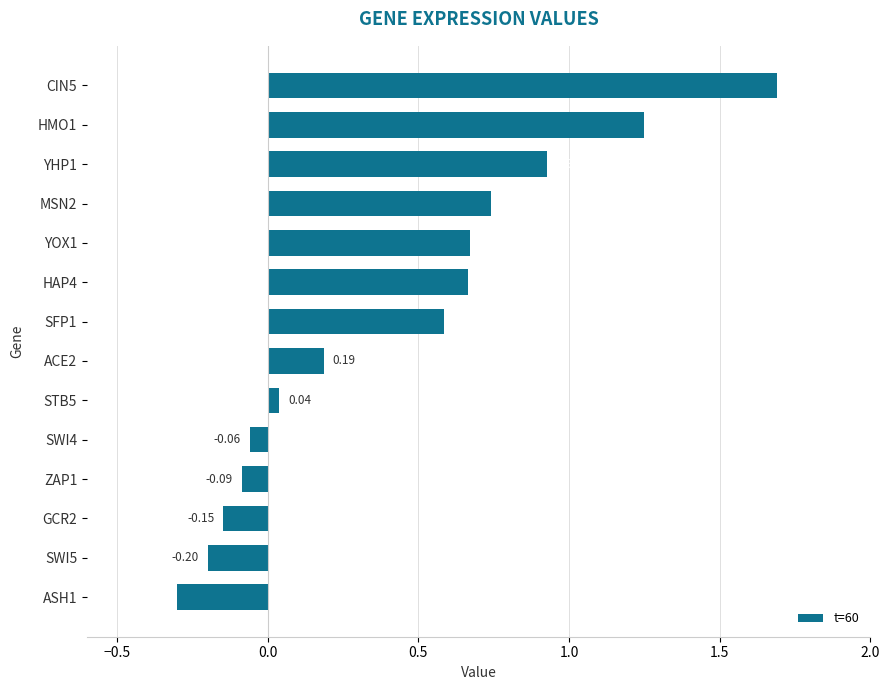

Which has a higher value, ACE2 or HMO1?

HMO1